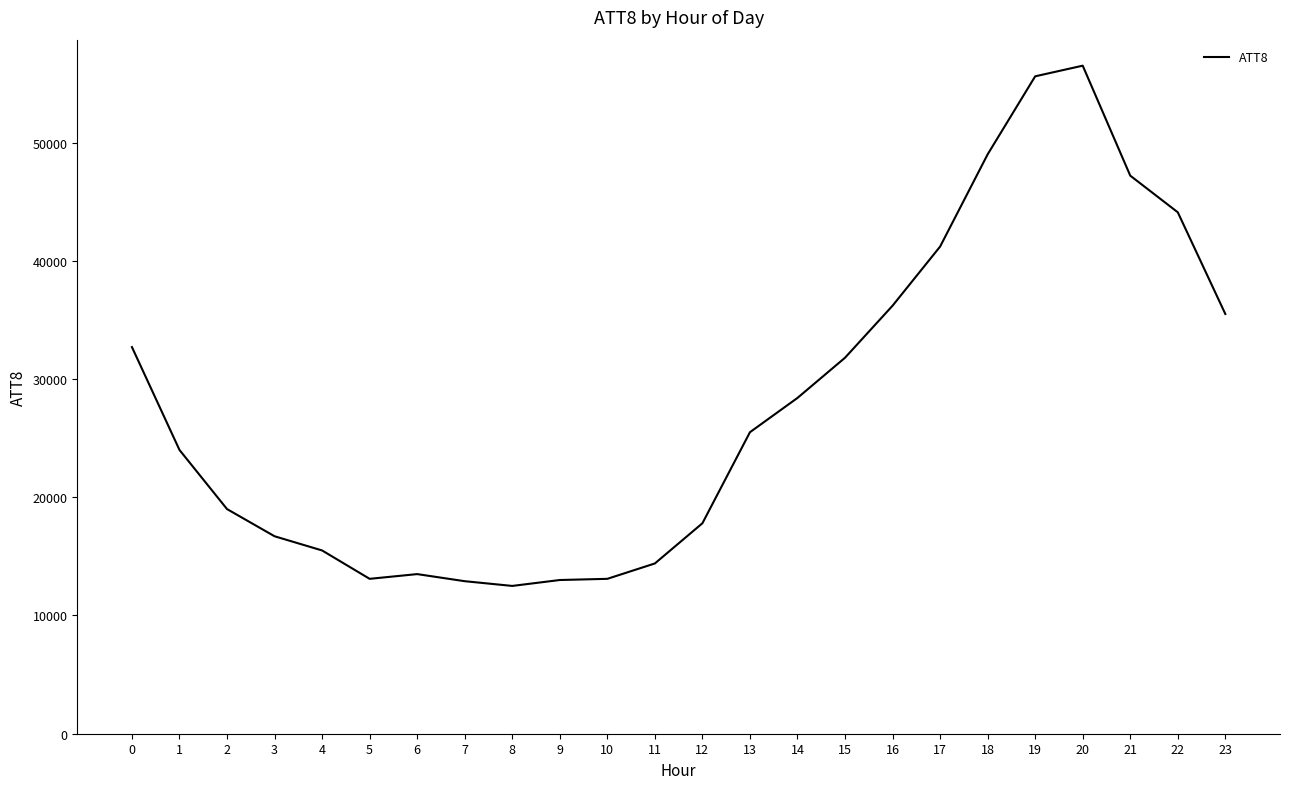

What is the maximum value shown in the chart?

56500